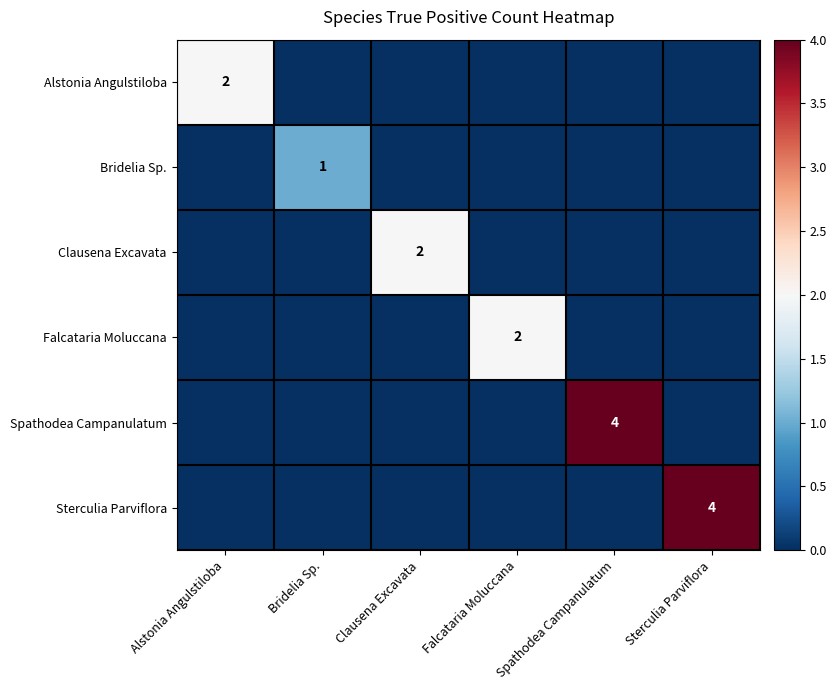

The value of Spathodea Campanulatum at Spathodea Campanulatum is 4. True or false?

True